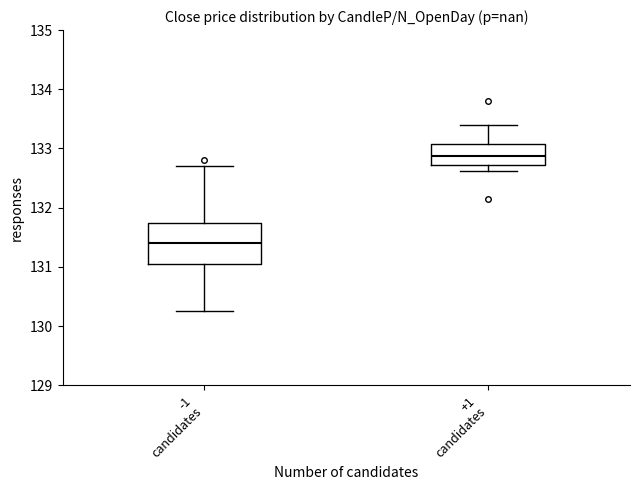

Which box is the tallest, from its lower edge to its upper edge?

-1 candidates